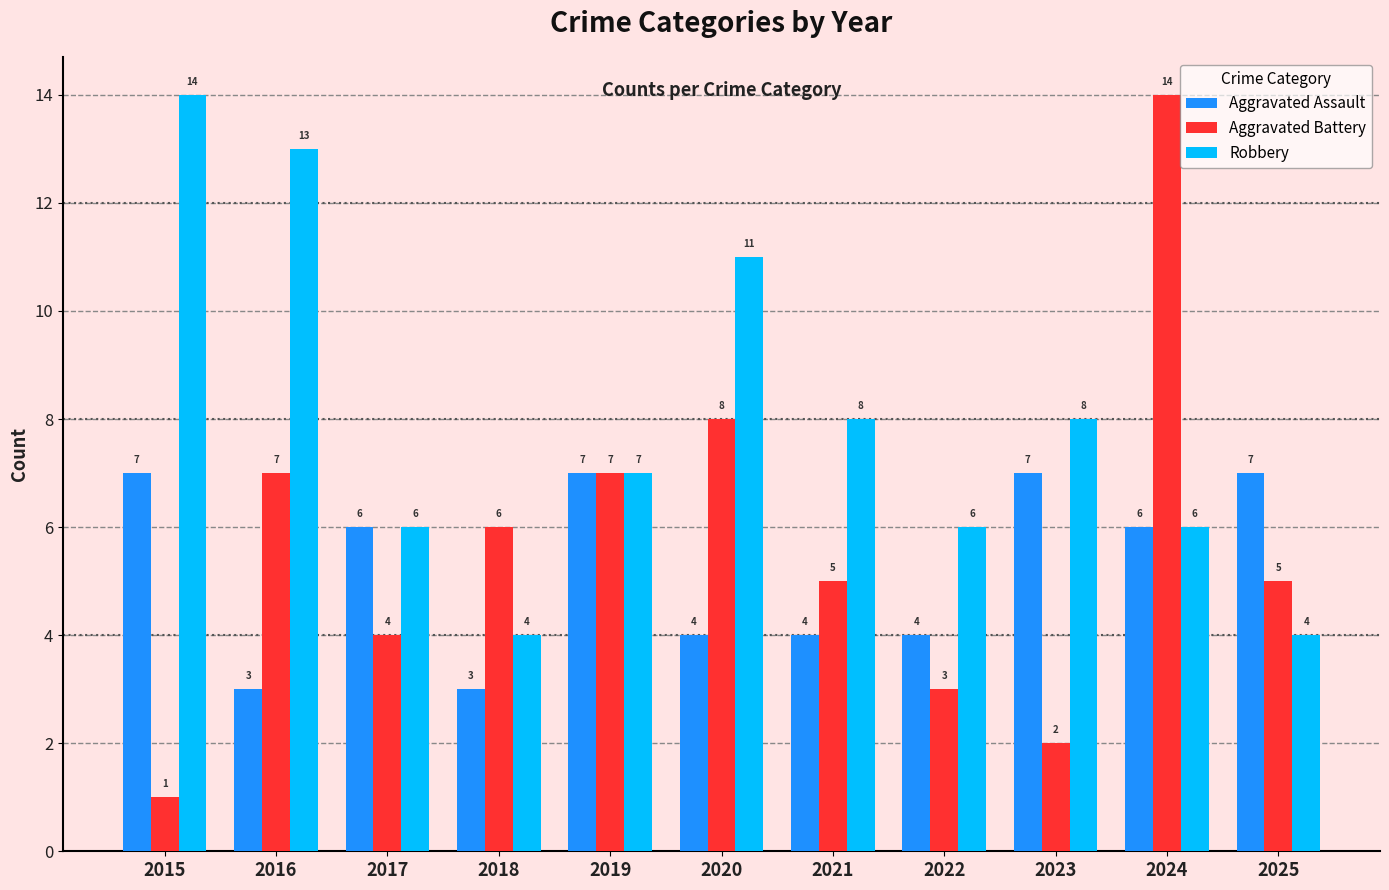

Which series has the largest range (max minus min)?

Aggravated Battery